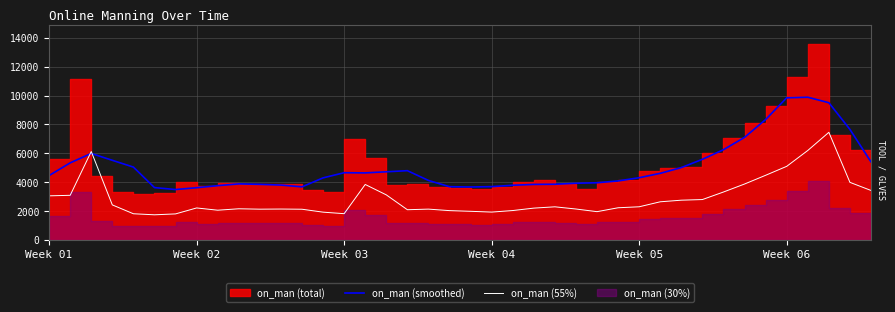

The on_man (55%) series shows 2025.1 at 22. True or false?

True